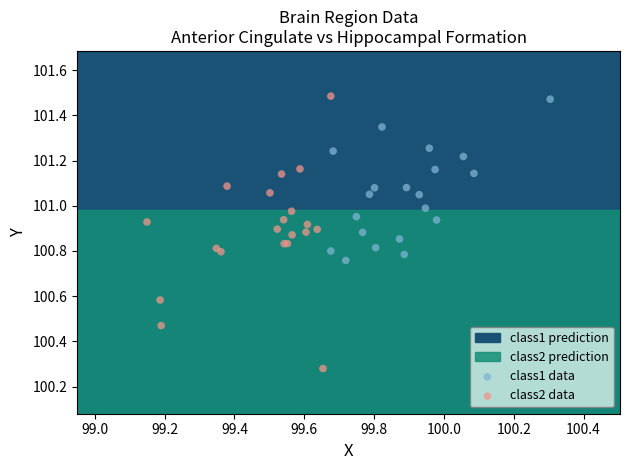

Which series has the largest Y range (max minus min)?

class2 data